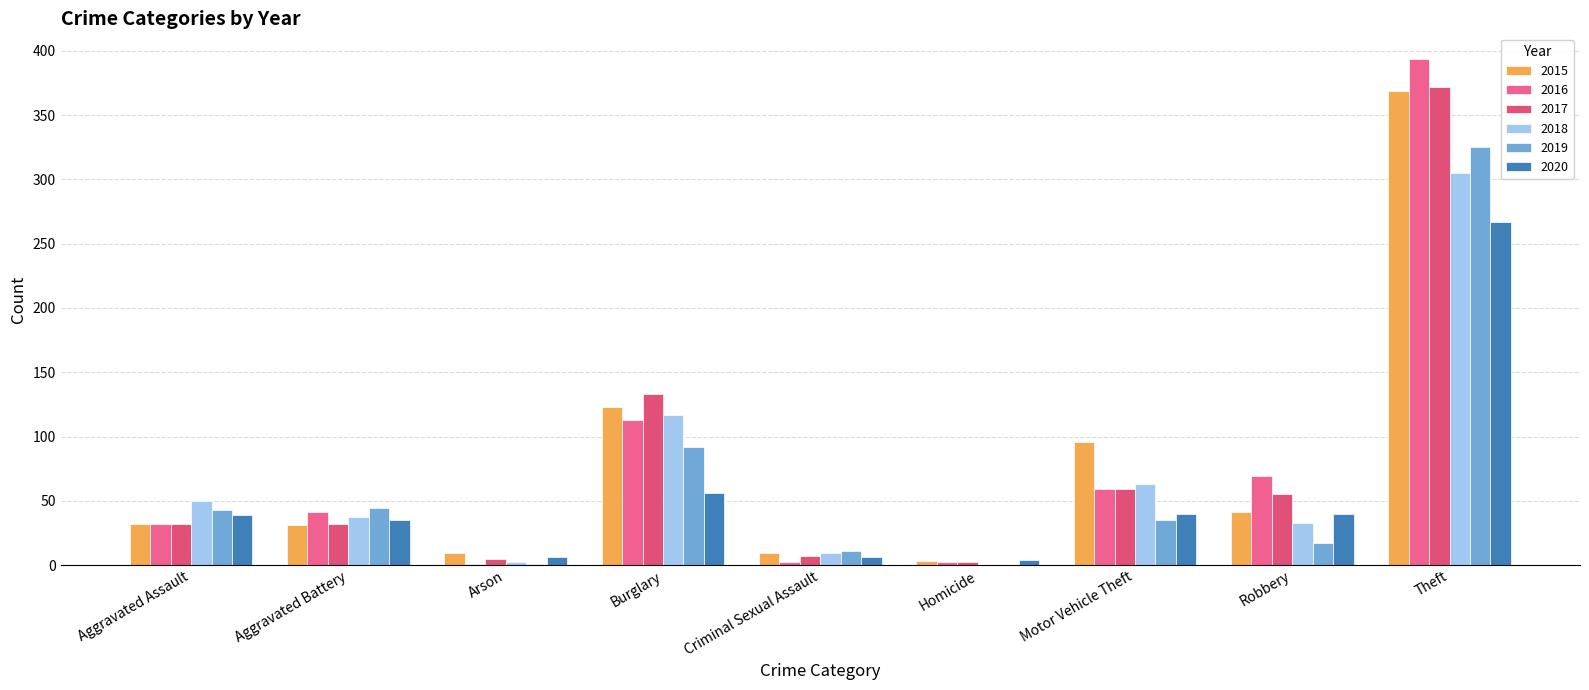

How many data points does each series have?

9